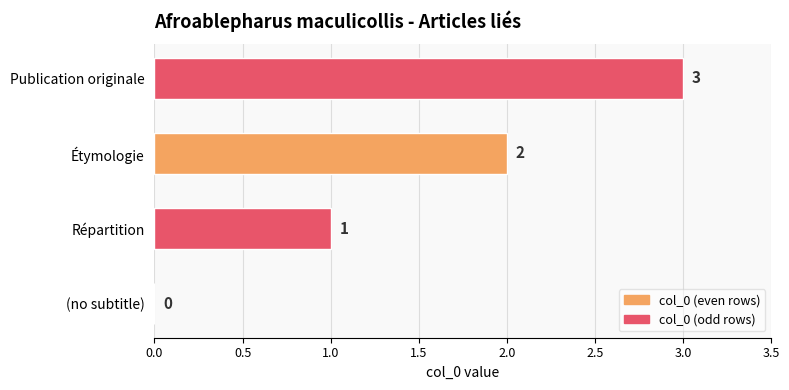

Is it true that the value at Publication originale is 5?

False